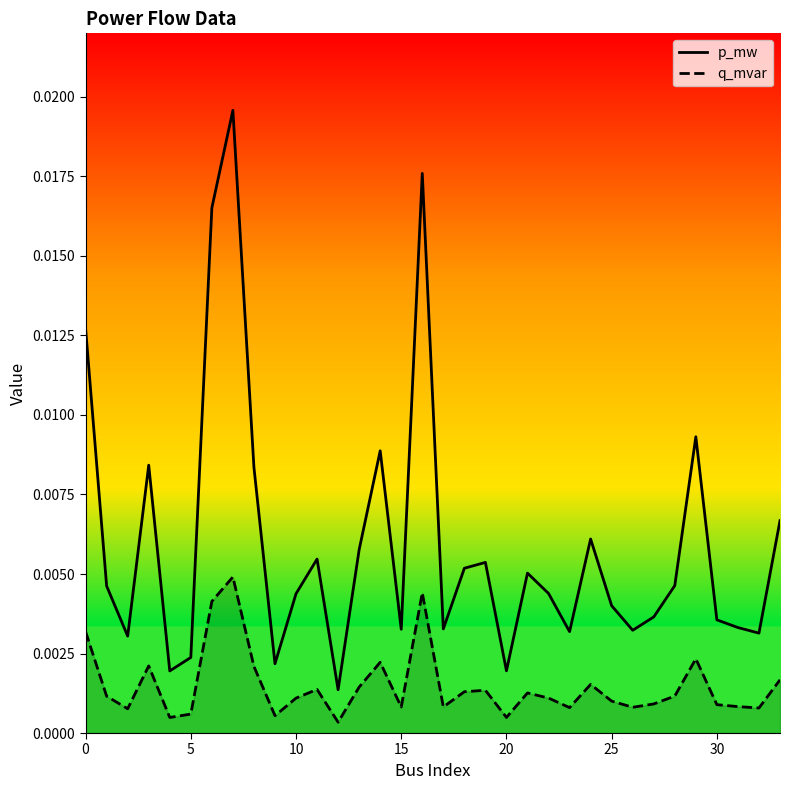

List the series in order of their overall mean, highest first.

p_mw, q_mvar